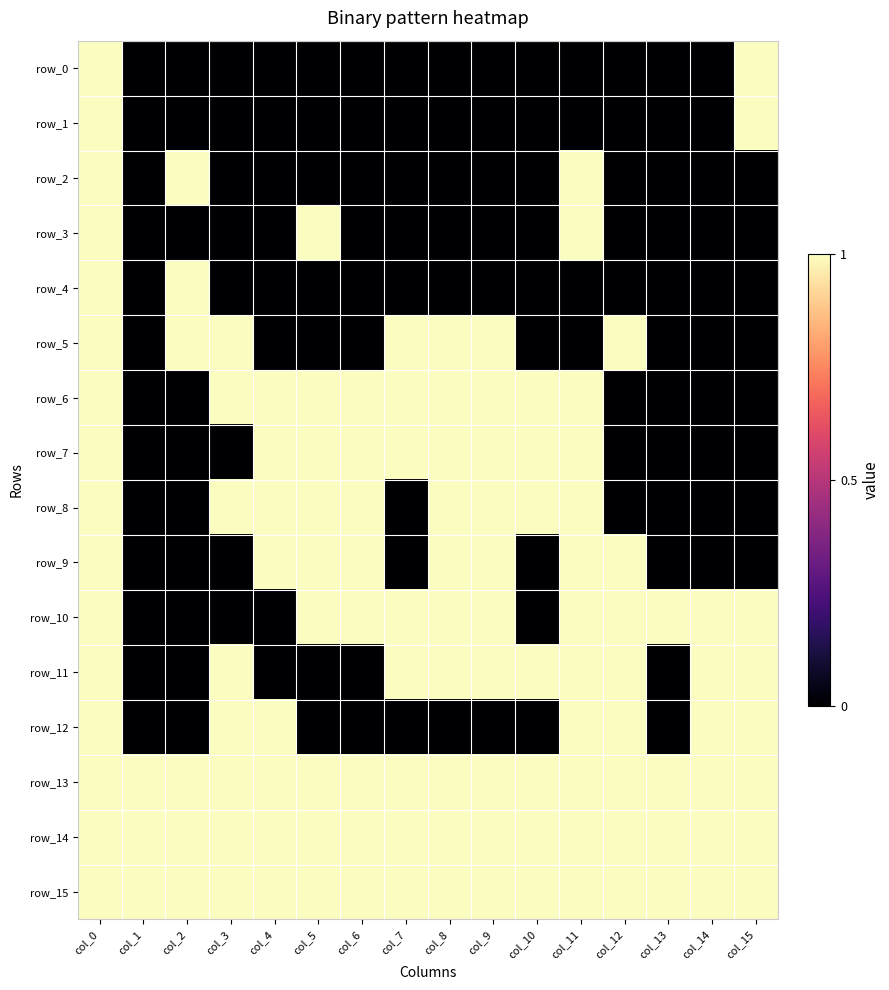

Is the value of row_12 at col_10 greater than the value of row_13 at col_11?

No